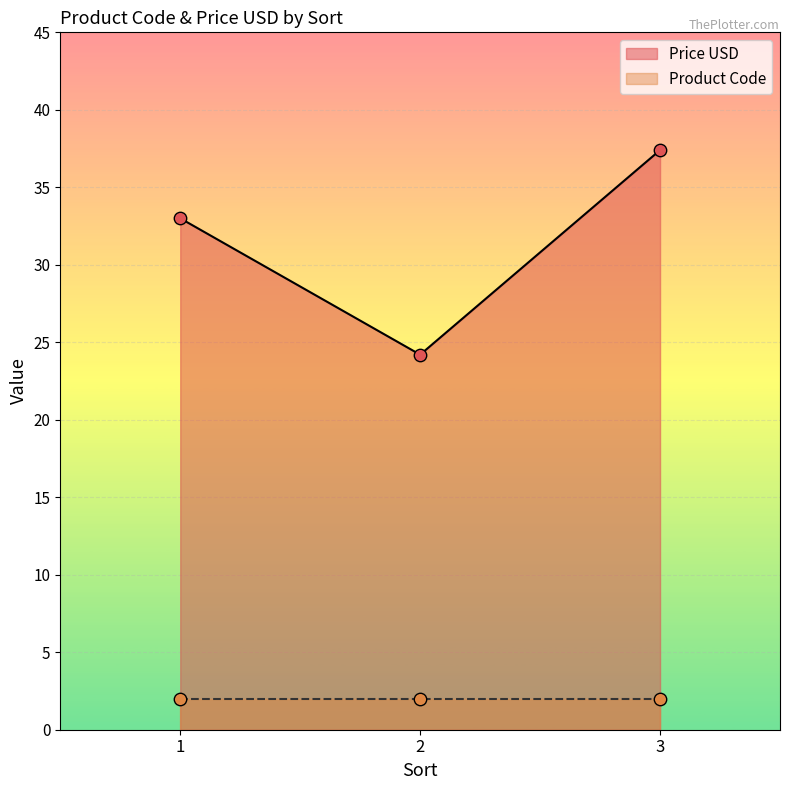

What is the change in value from 1 to 3?

+4.4